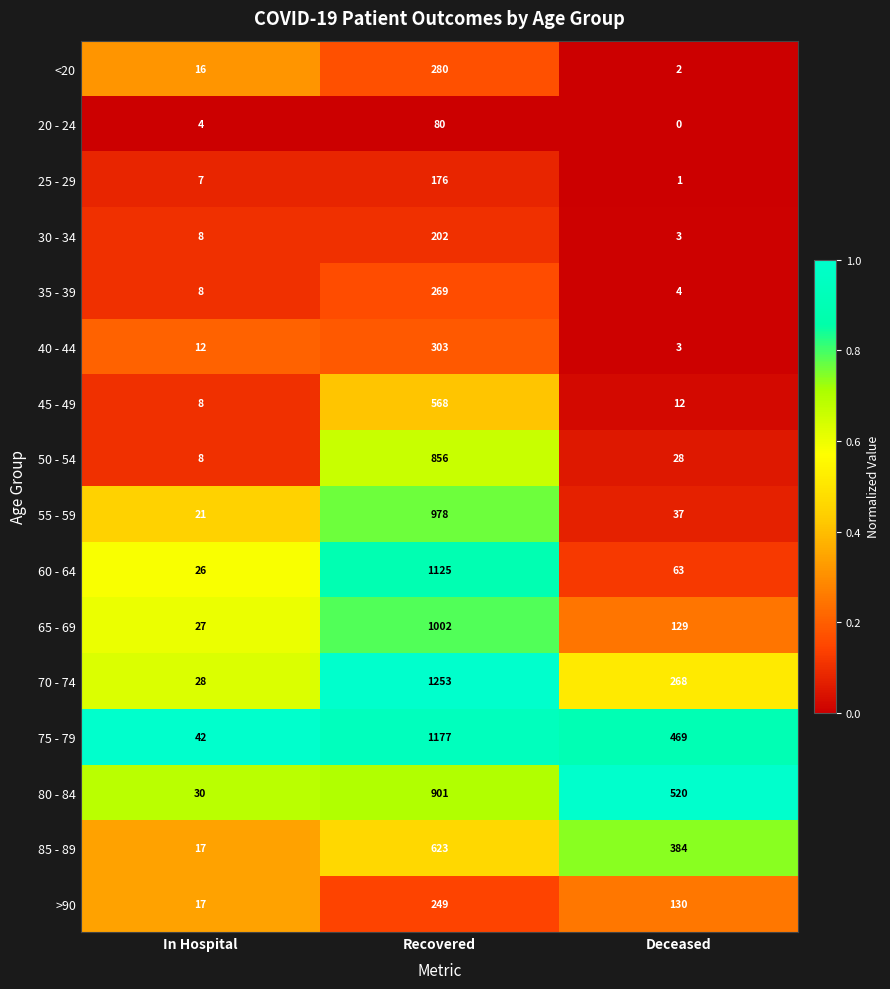

Which series has the largest range (max minus min)?

70 - 74